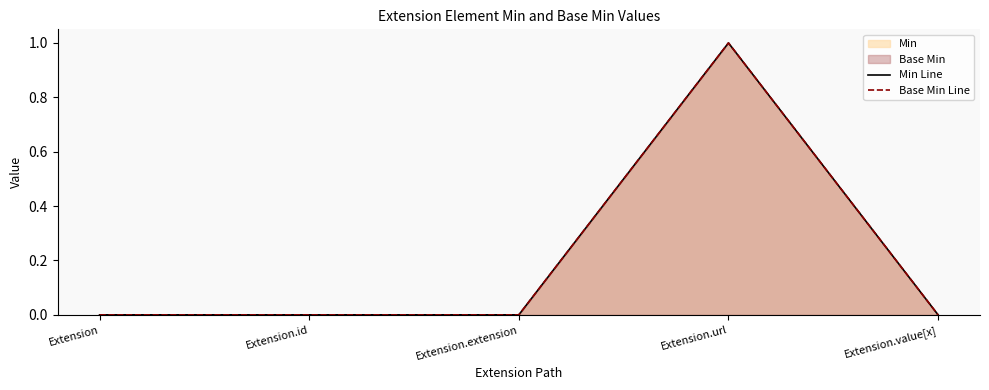

At which category does Base Min Line reach its first local peak?

Extension.url